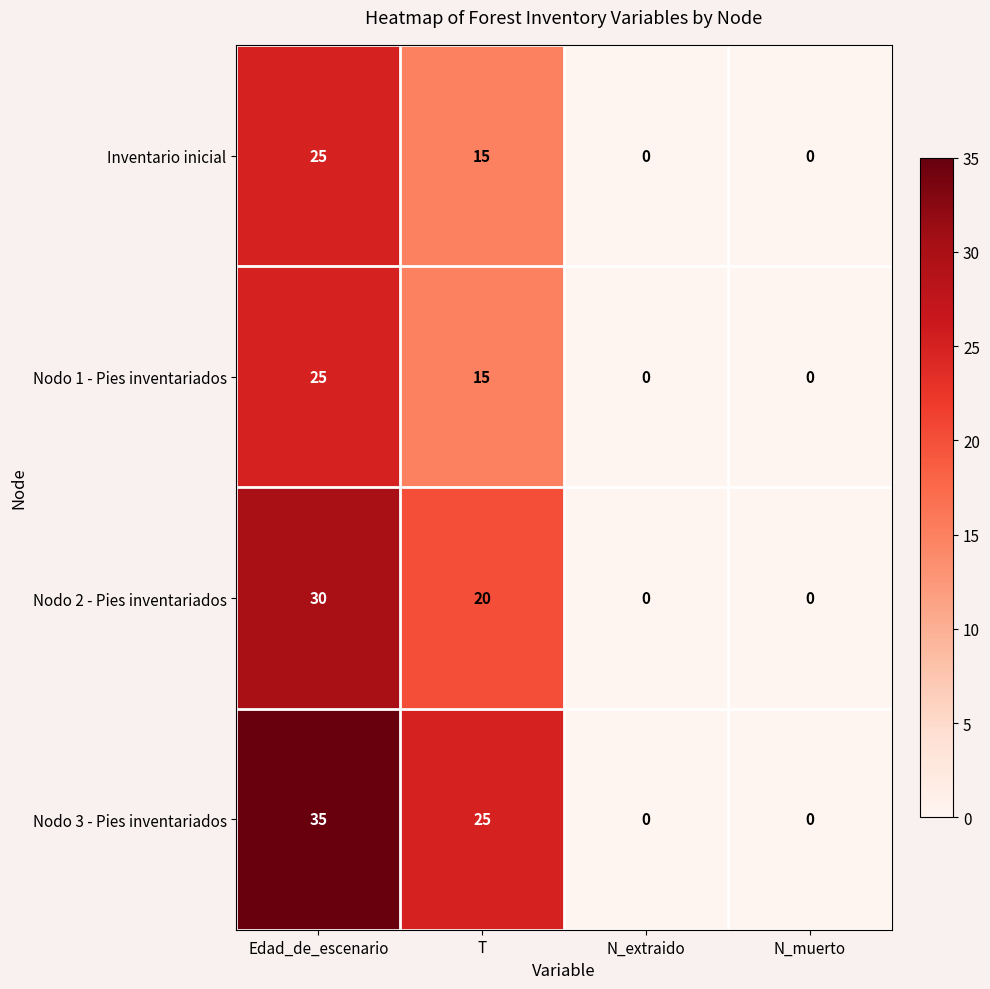

Which series has the largest total across all categories?

Nodo 3 - Pies inventariados